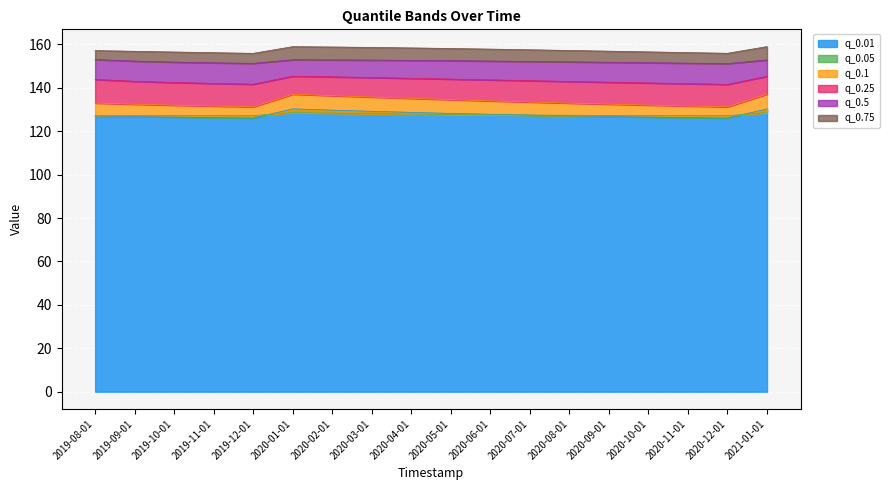

What is the difference between the maximum and minimum values in the q_0.25 series?

3.8